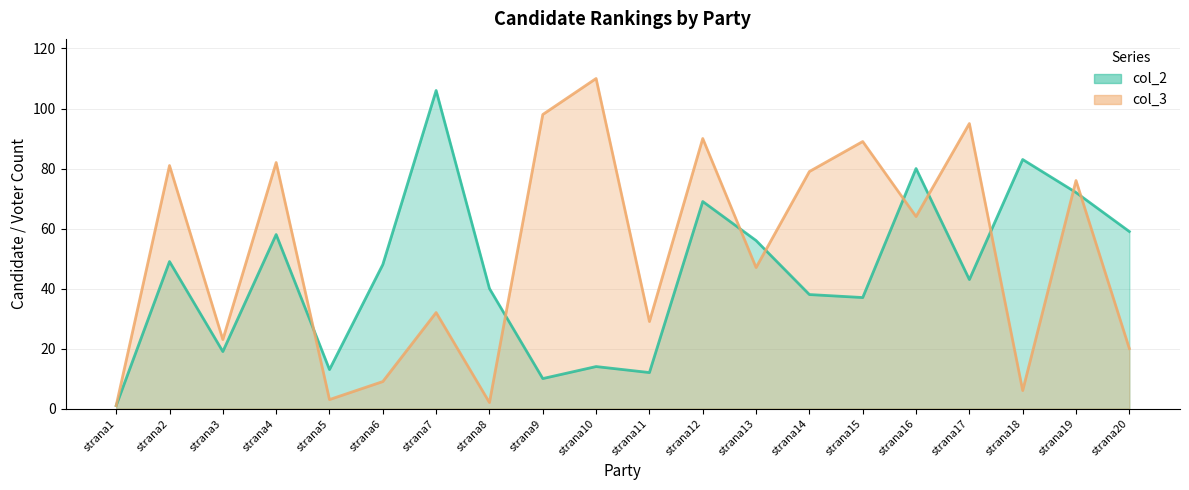

What value does the col_3 series have at strana17, to the nearest 10?

100